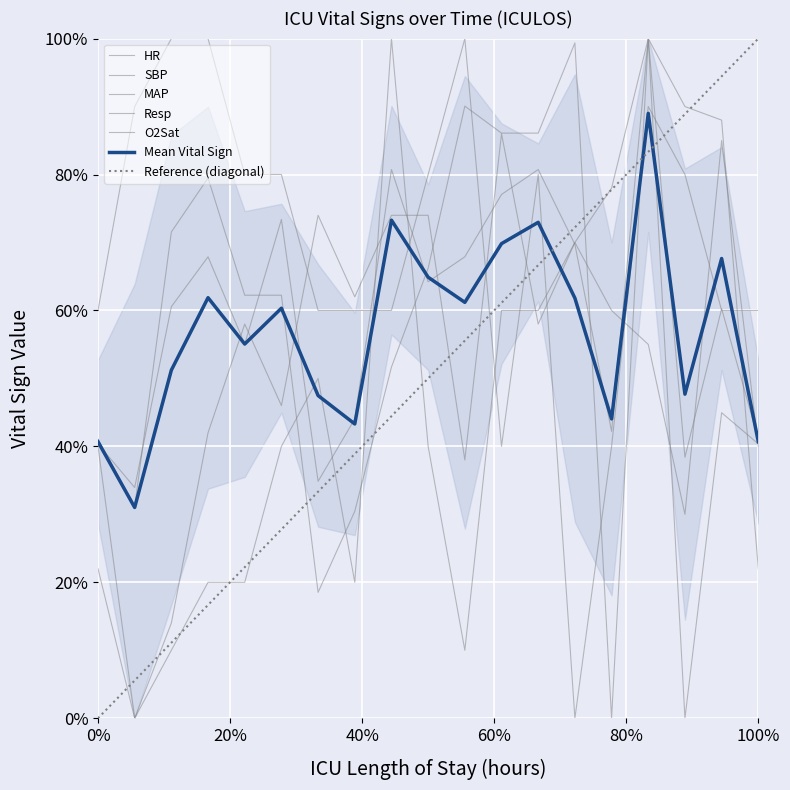

How many intersections are there between Resp and MAP?

8